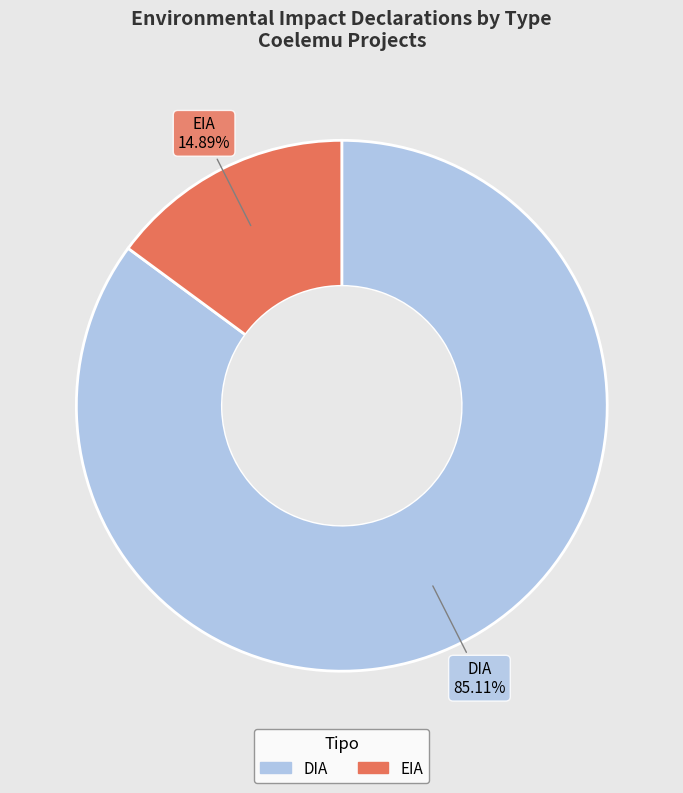

Rank the categories by value from lowest to highest.

EIA, DIA